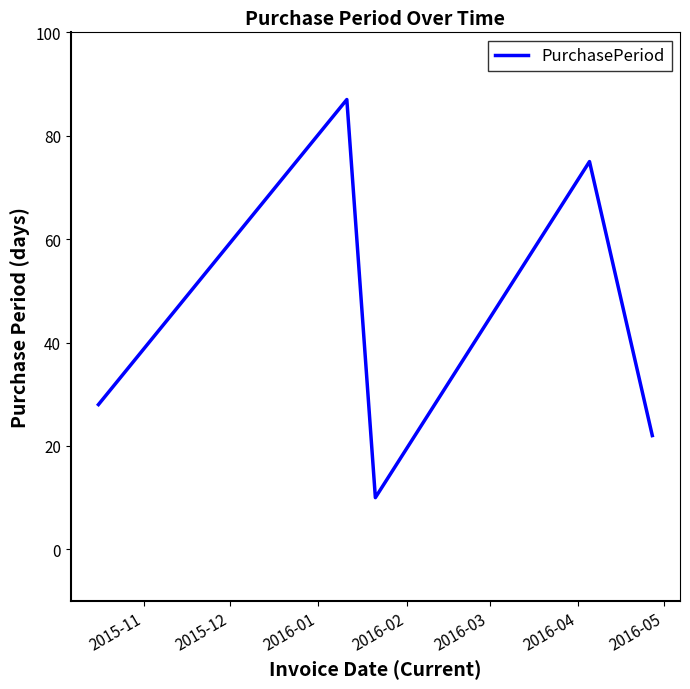

Count the number of data series in this chart.

1